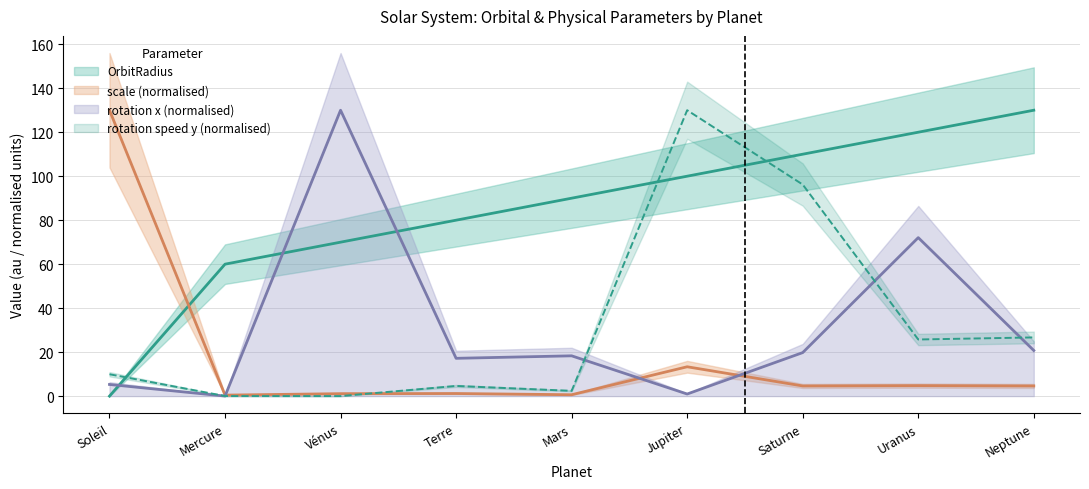

Reading right to left, extract all data points from this chart.

OrbitRadius: 130.0	120.0	110.0	100.0	90.0	80.0	70.0	60.0	0.0
scale: 4.6	4.8	4.6	13.3	0.6	1.2	1.1	0.5	130.0
rotation x: 20.8	72.1	19.8	1.0	18.3	17.2	130.0	0.0	5.3
rotation speed y: 26.7	25.8	96.2	130.0	2.4	4.6	0.0	0.0	9.9